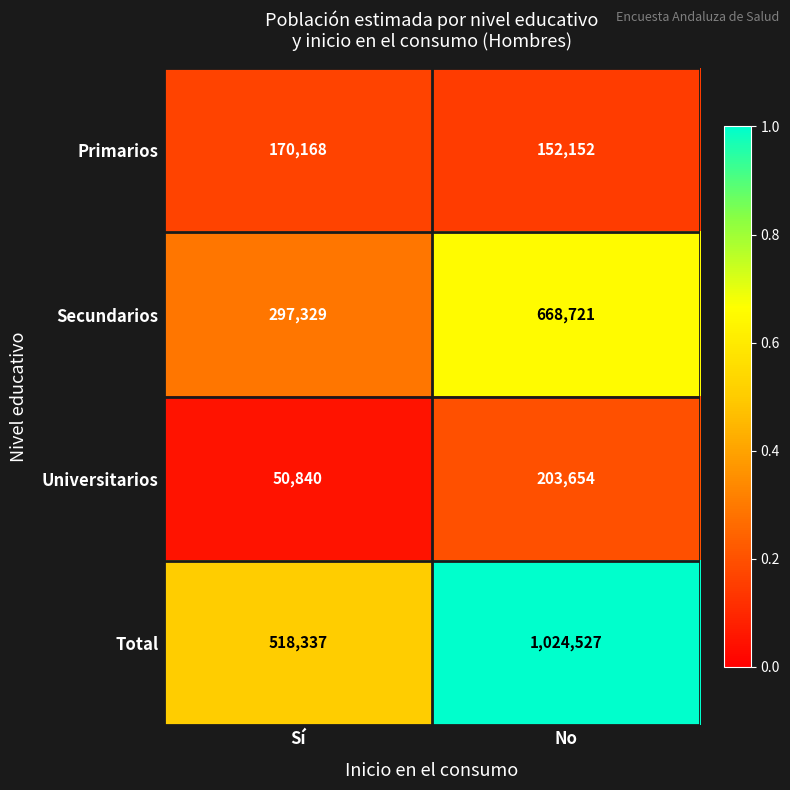

What is the difference between the Total values at No and Sí?

506190